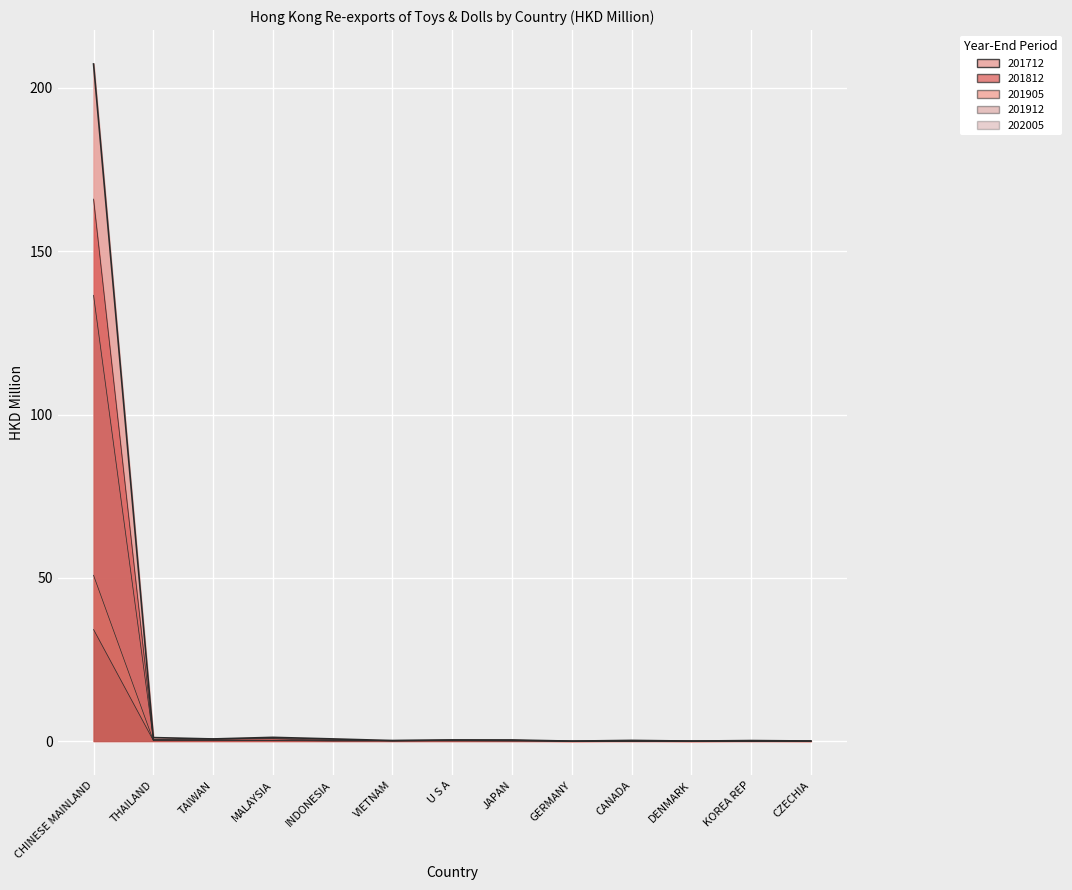

What is the label of the 11th point from the left?

DENMARK